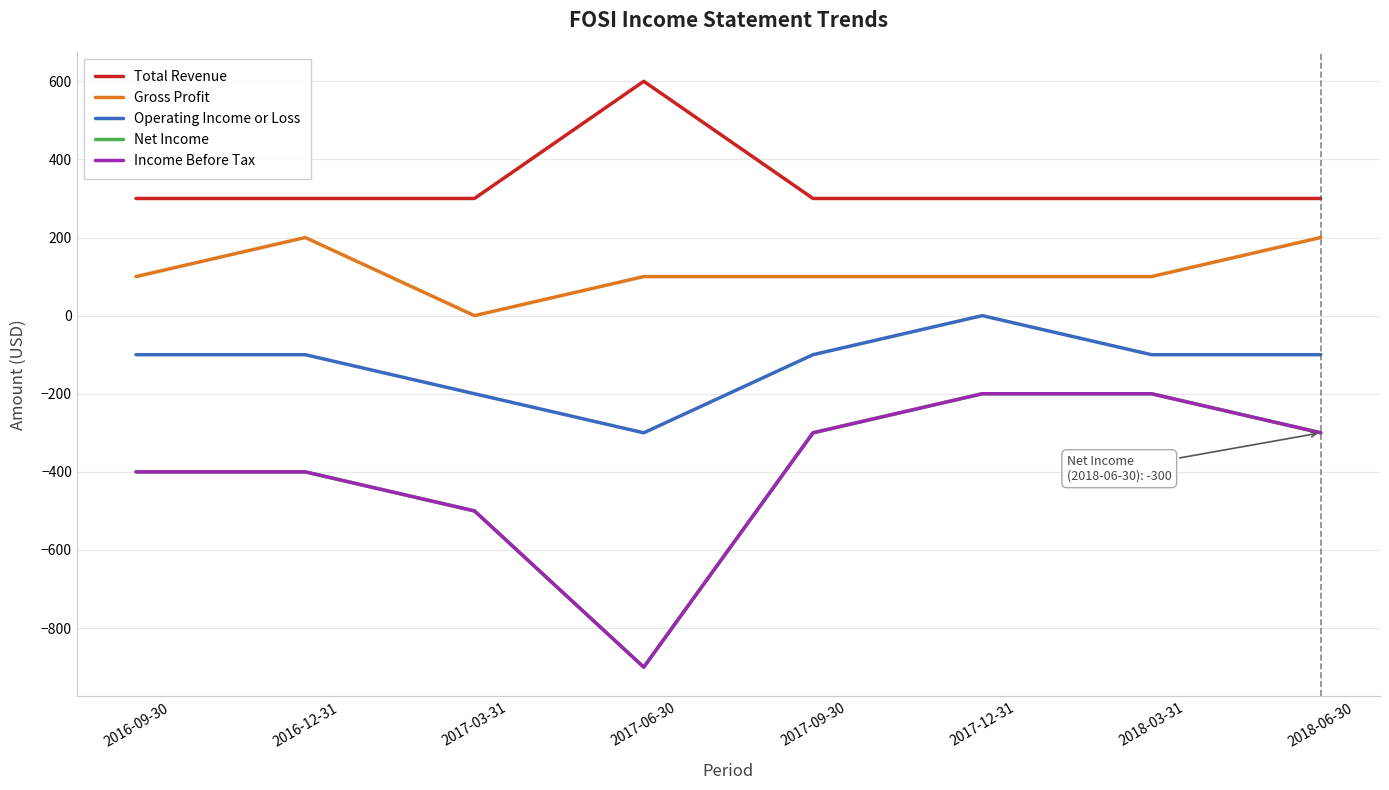

Reading right to left, what are all the values shown in this chart?

Total Revenue: 300	300	300	300	600	300	300	300
Gross Profit: 200	100	100	100	100	0	200	100
Operating Income or Loss: -100	-100	0	-100	-300	-200	-100	-100
Net Income: -300	-200	-200	-300	-900	-500	-400	-400
Income Before Tax: -300	-200	-200	-300	-900	-500	-400	-400